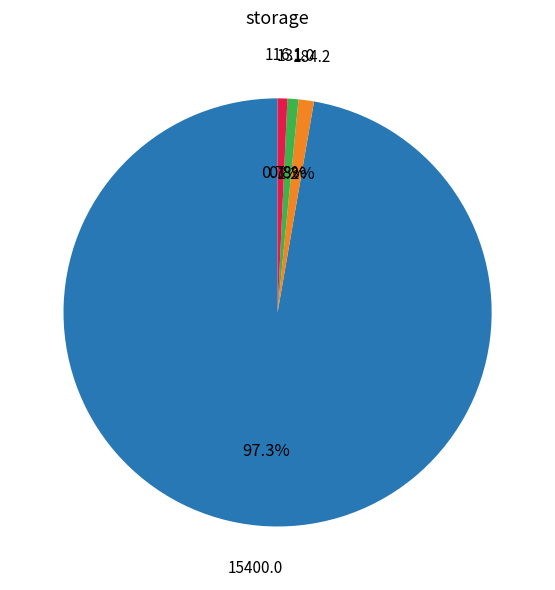

Is there any slice that represents more than half of the pie?

Yes